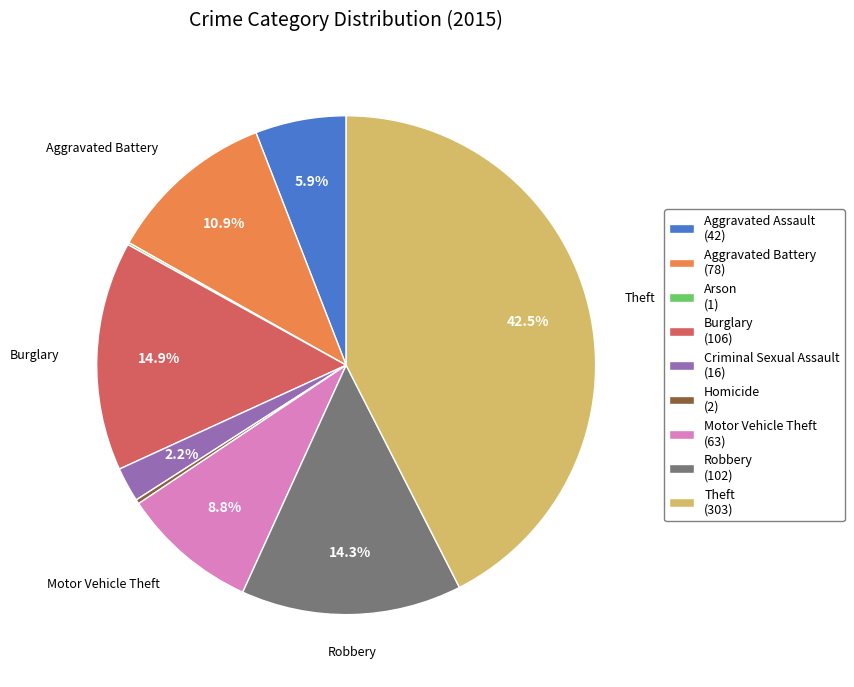

Does any single category account for the majority?

No